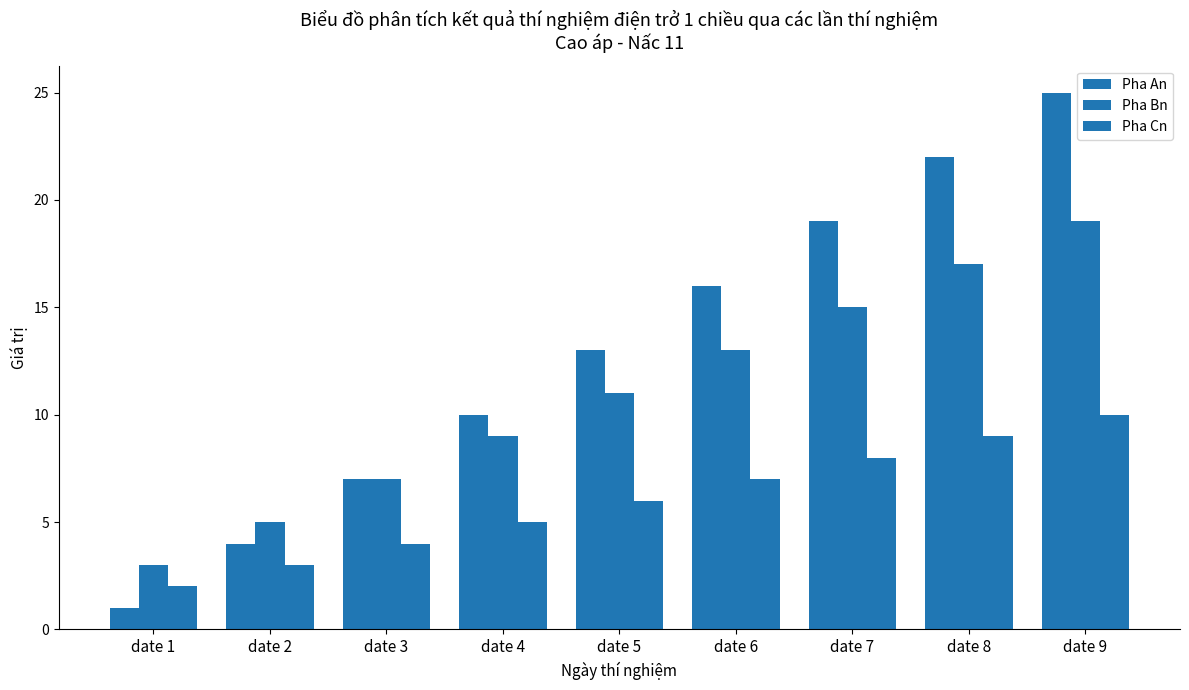

How many data points in Pha Cn are less than 6?

4